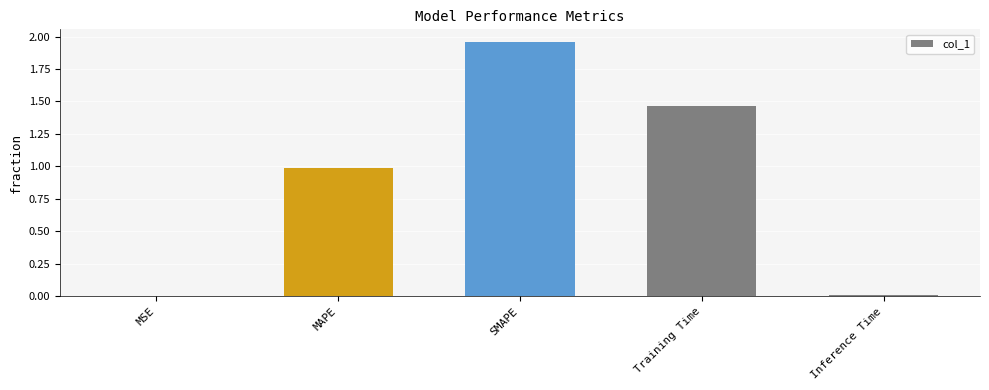

Is it true that the value at MAPE is 1.0?

True